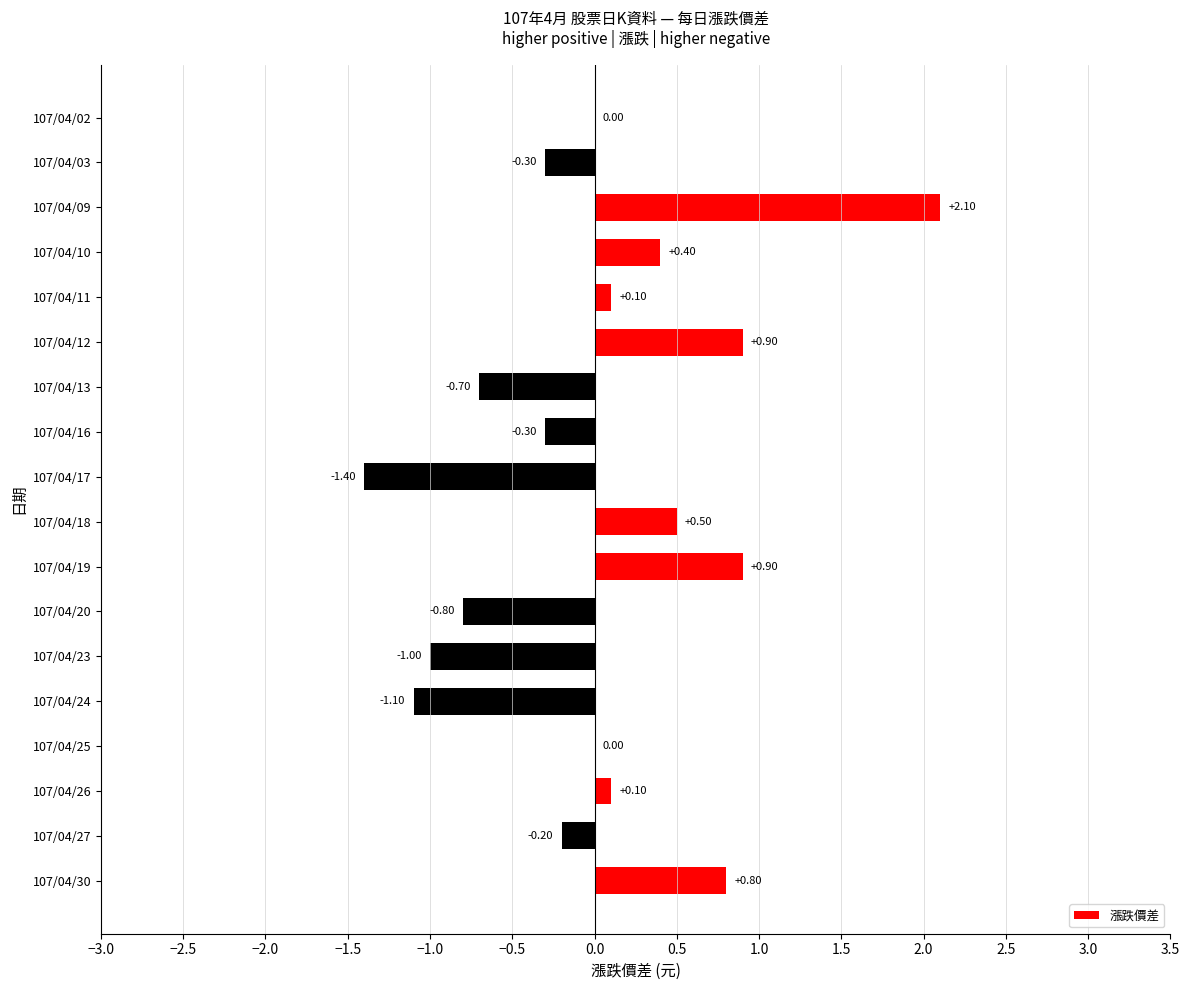

What is the change in value from 107/04/02 to 107/04/23?

-1.0